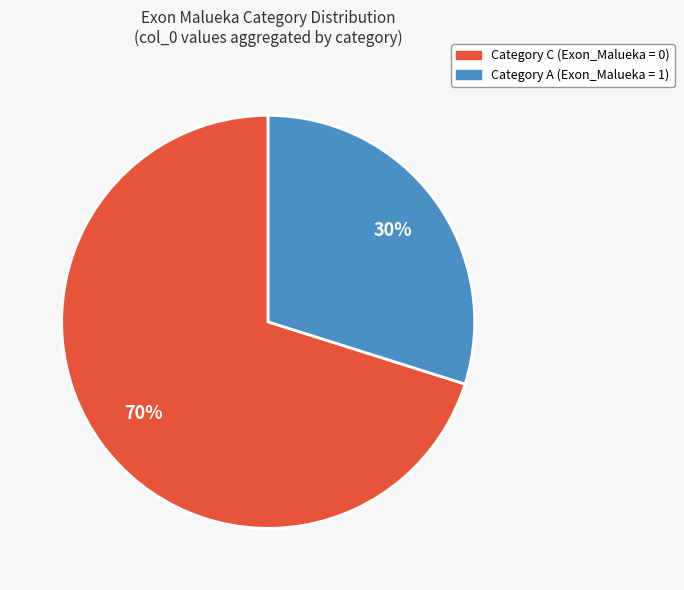

Is there any slice that represents more than half of the pie?

Yes